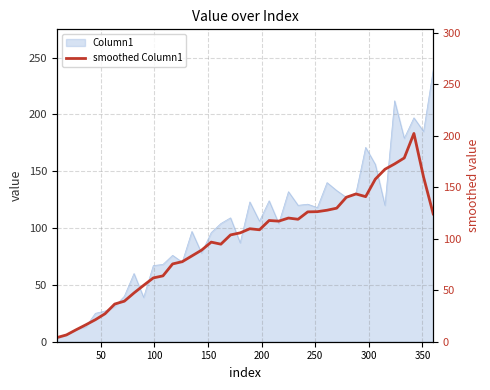

What is the value of the 21st point from the left?

109.8